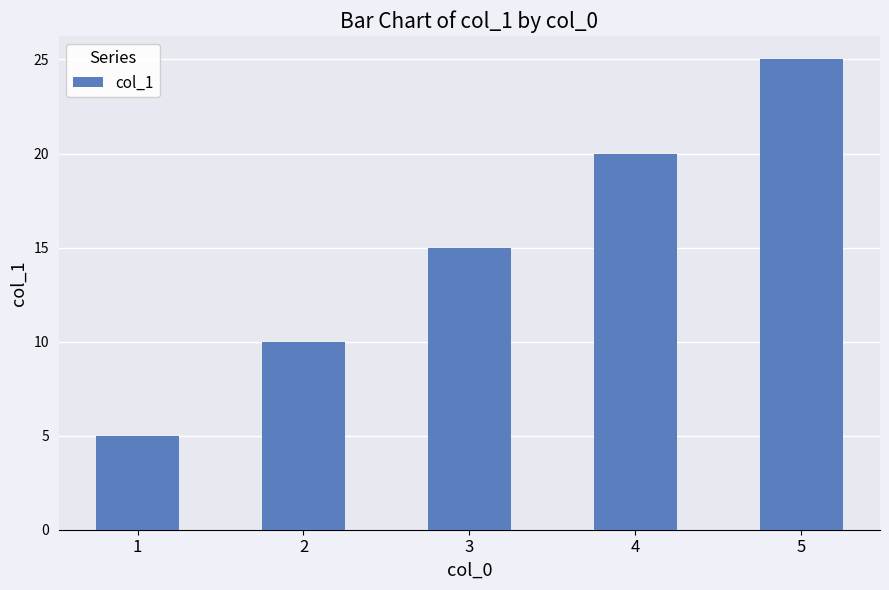

What is the greatest value displayed?

25